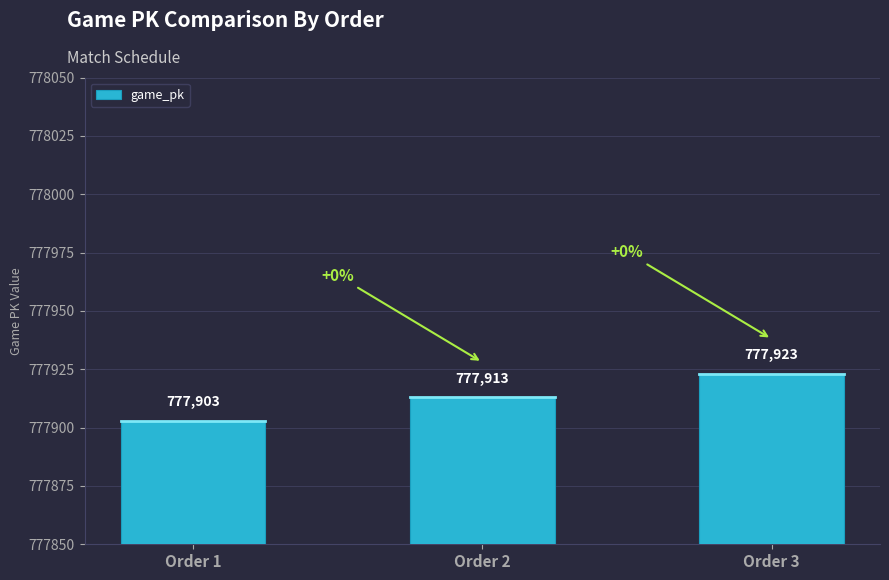

At which label is the value closest to 777913?

Order 2